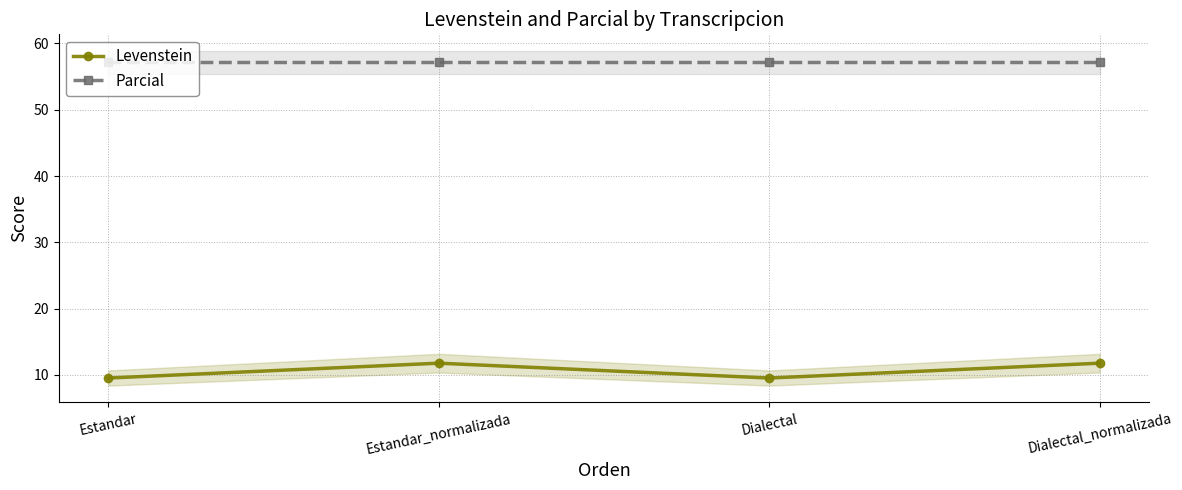

How many lines are shown in the chart?

2